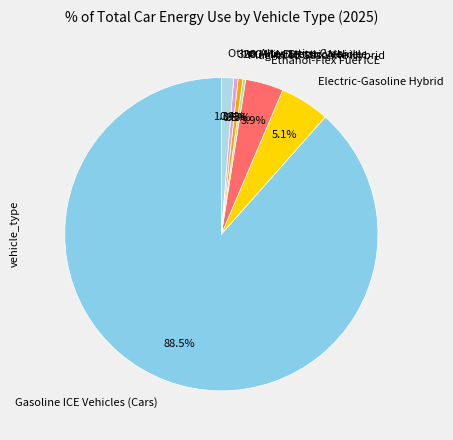

Approximately how many times larger is the value at Other Alternative Cars compared to 200 Mile Electric Vehicle?

2.6